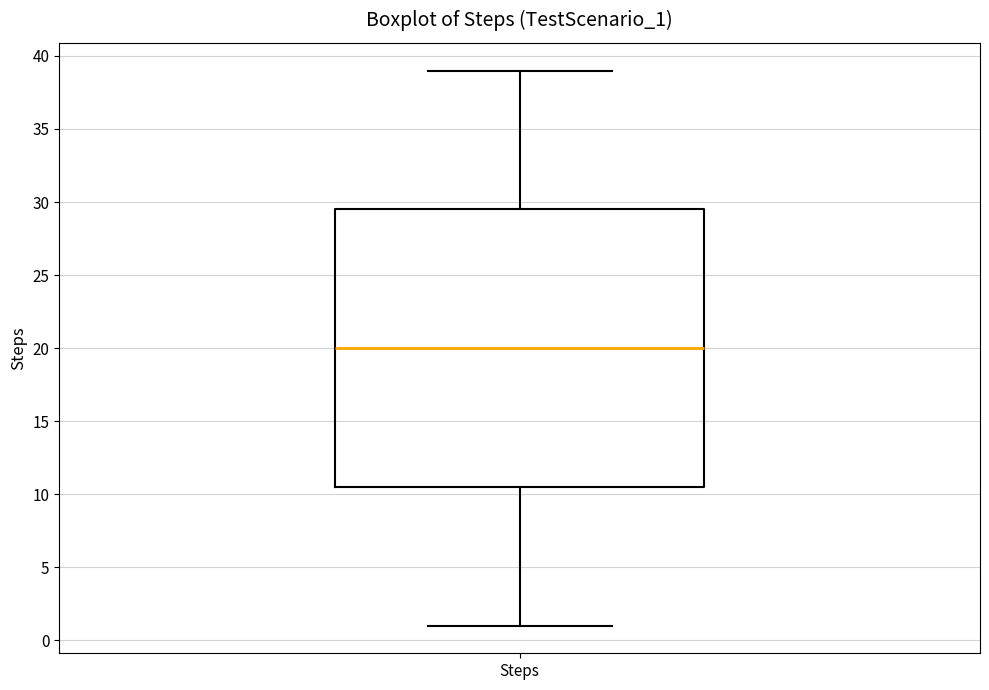

Where is the upper edge of the box for Steps on the y-axis? The values are not printed on the chart, so give them approximately, as read against the axis.

29.5